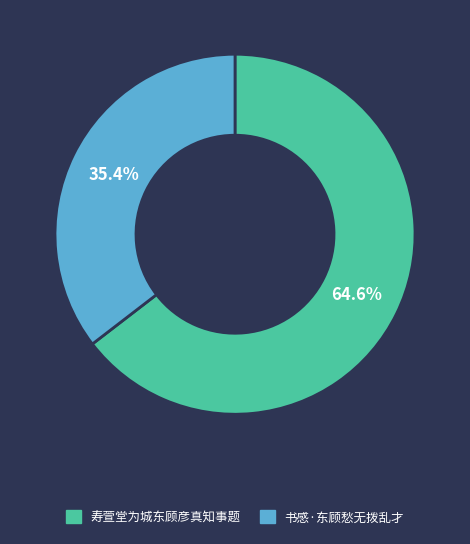

Rank the categories by value from highest to lowest.

寿萱堂为城东顾彦真知事题, 书感·东顾愁无拨乱才